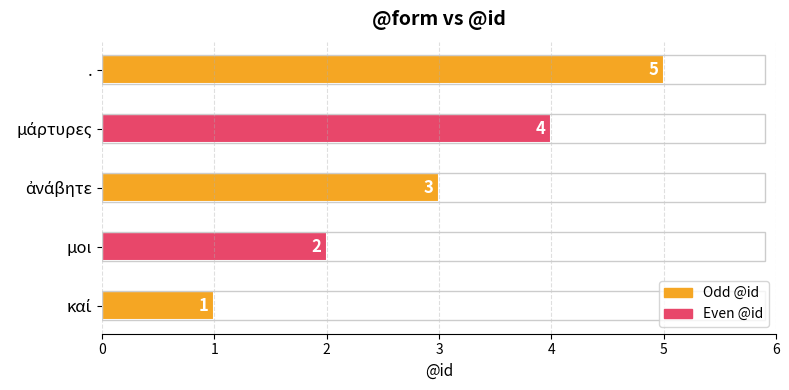

Count the values in the range 2 to 4.

3